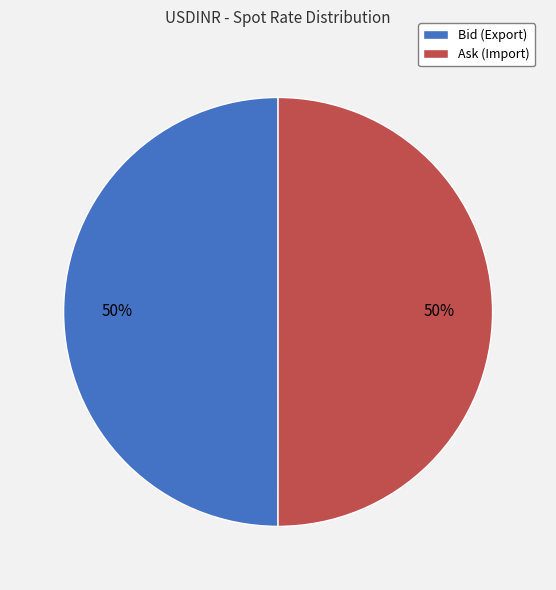

What percentage is the Ask (Import) slice, to the nearest percent?

50%